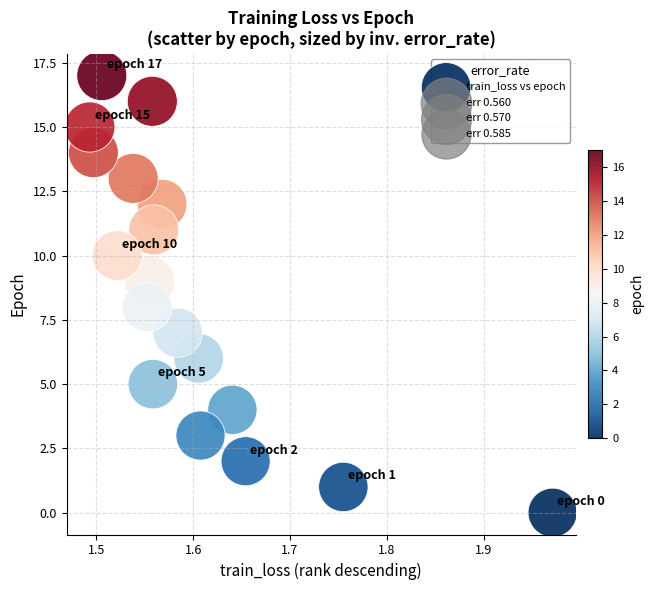

What is the range of Y values (max minus min)?

17